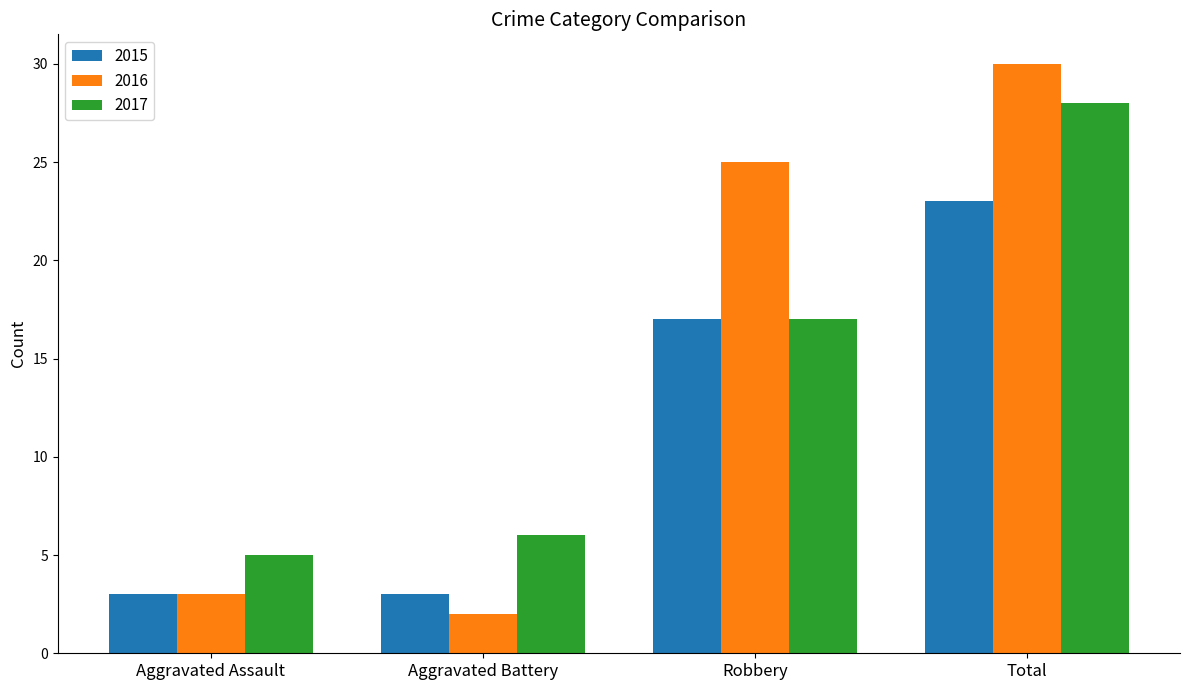

The value of 2017 at Robbery is 7. True or false?

False